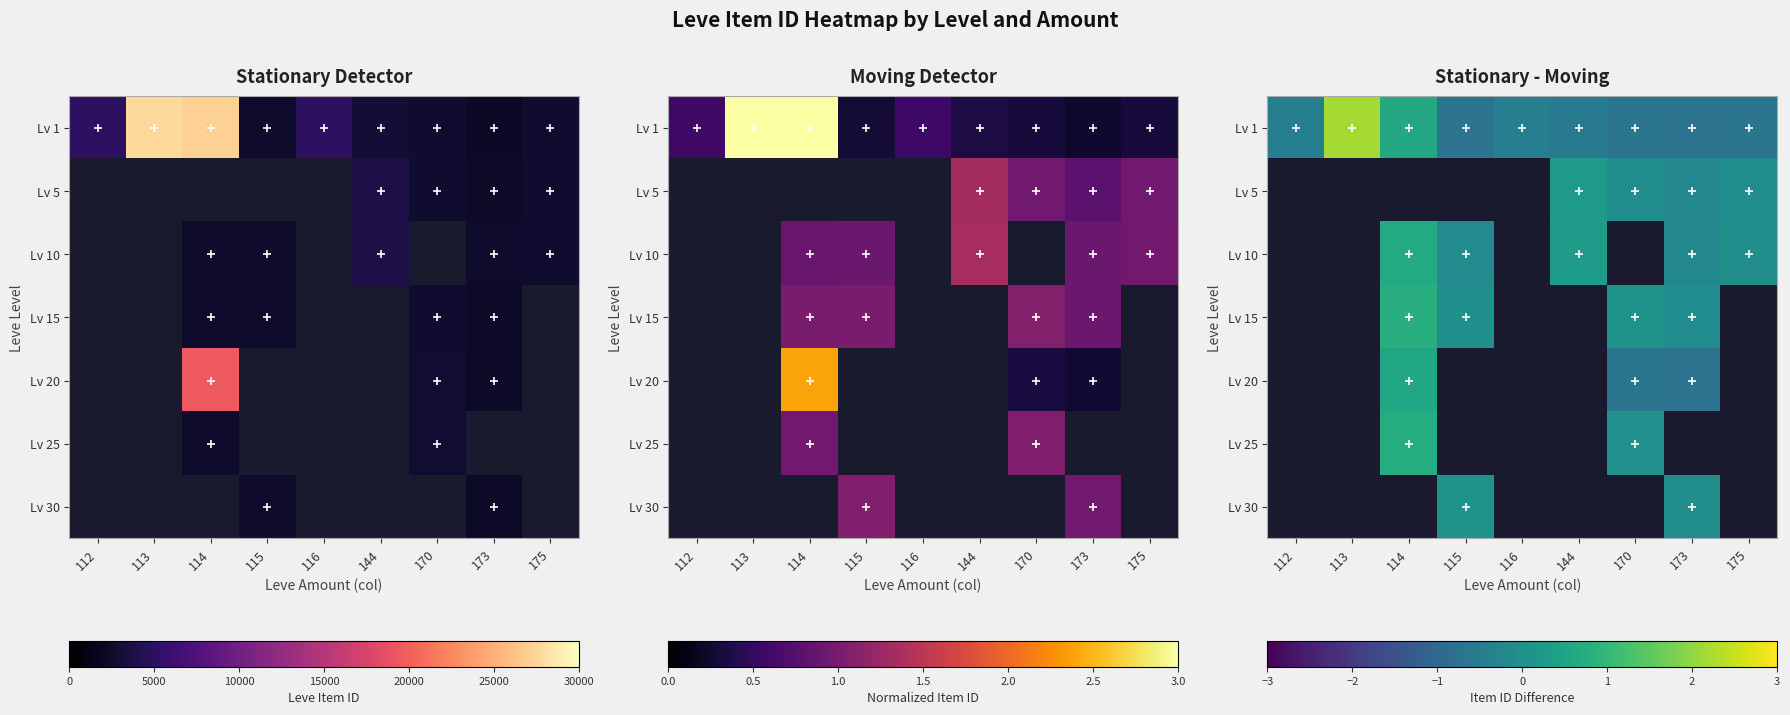

Which category has the highest value across all series?

113